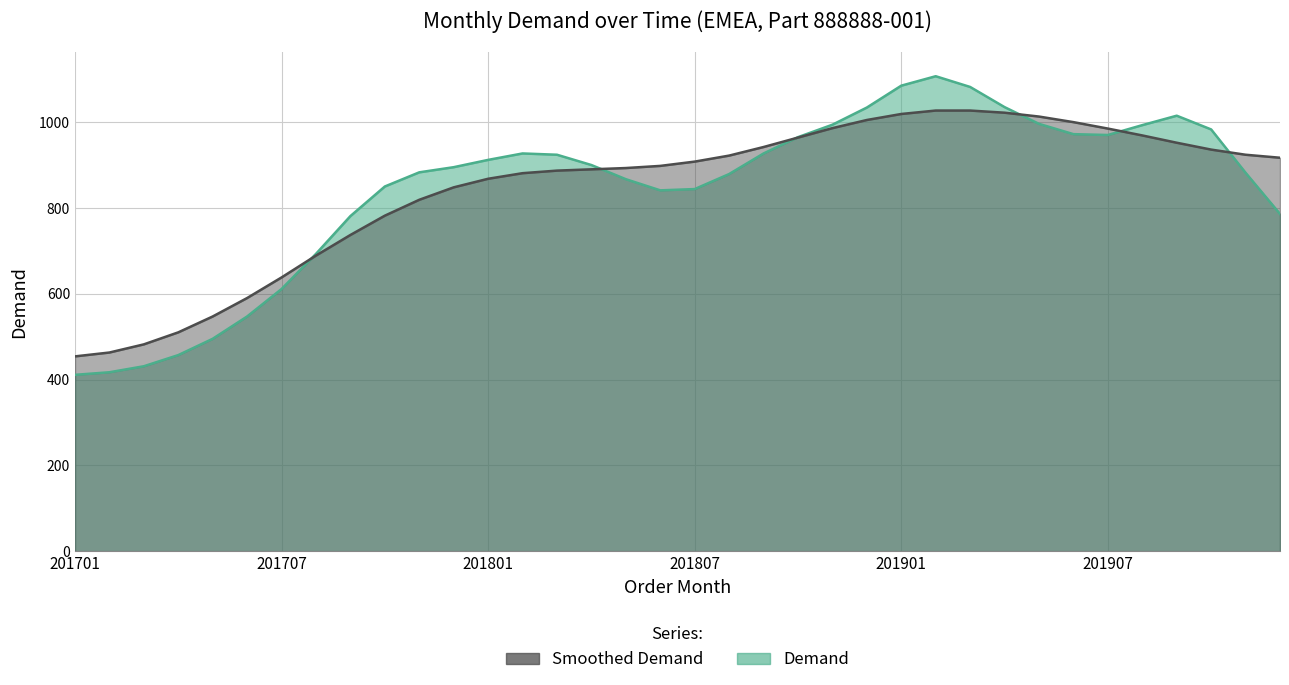

Between 201806 and 201701, which is larger?

201806